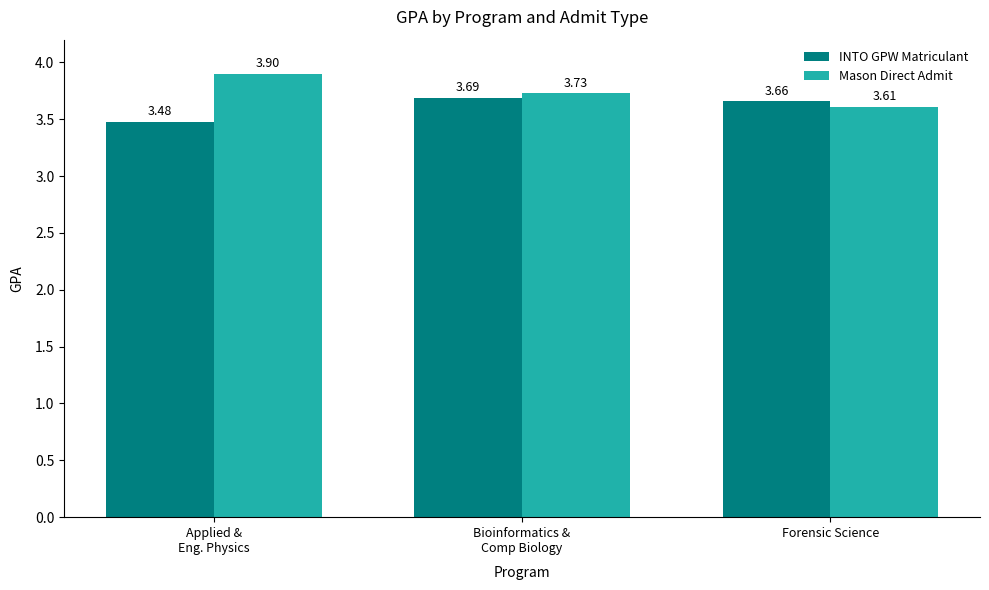

What is the sum of all Mason Direct Admit values?

11.2